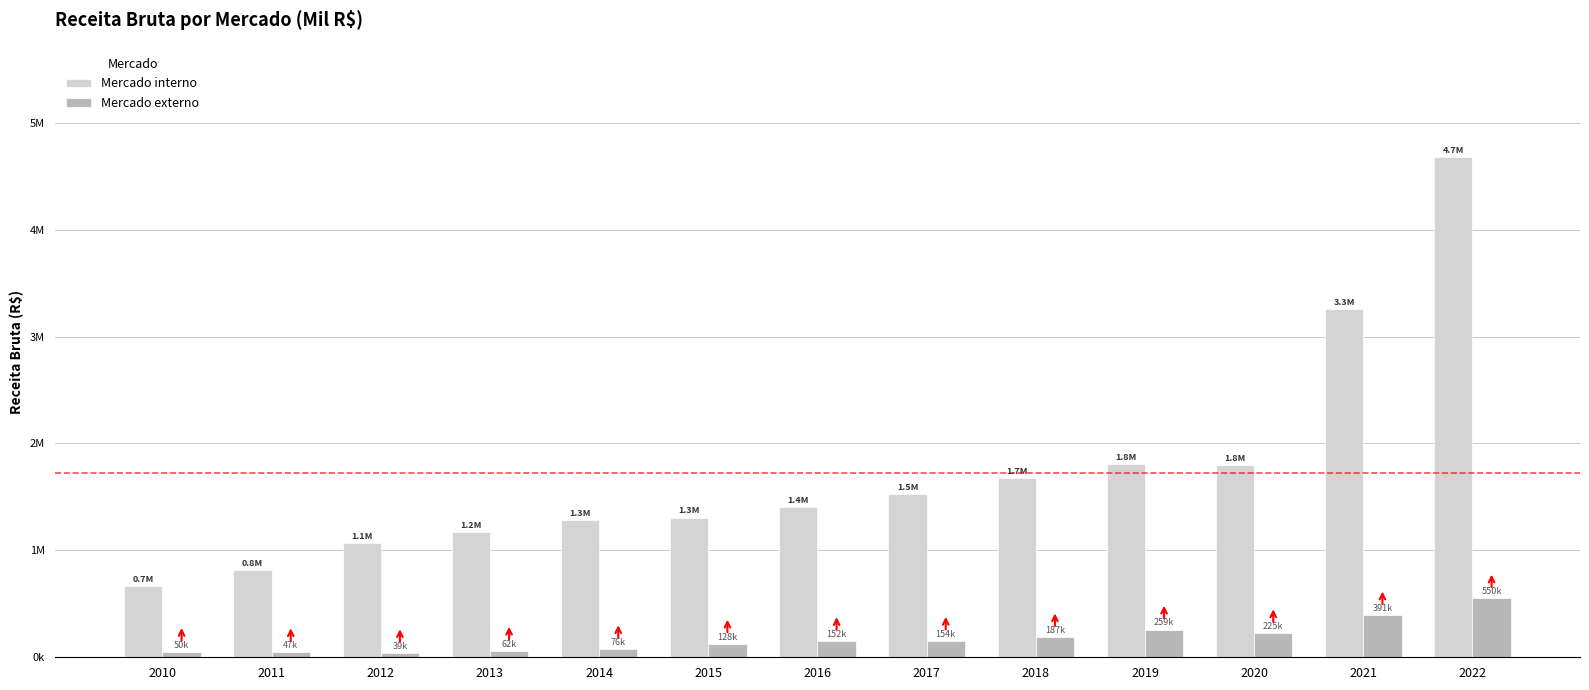

What is the value of the Mercado interno bar at the 1st from the left?

662481